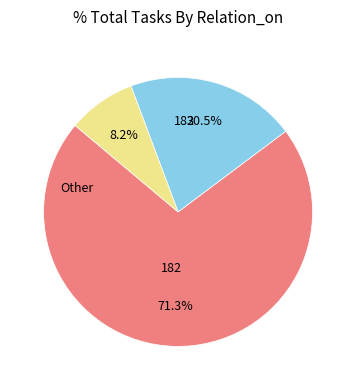

To the nearest percent, what is the difference between the largest and smallest slice percentages?

63%